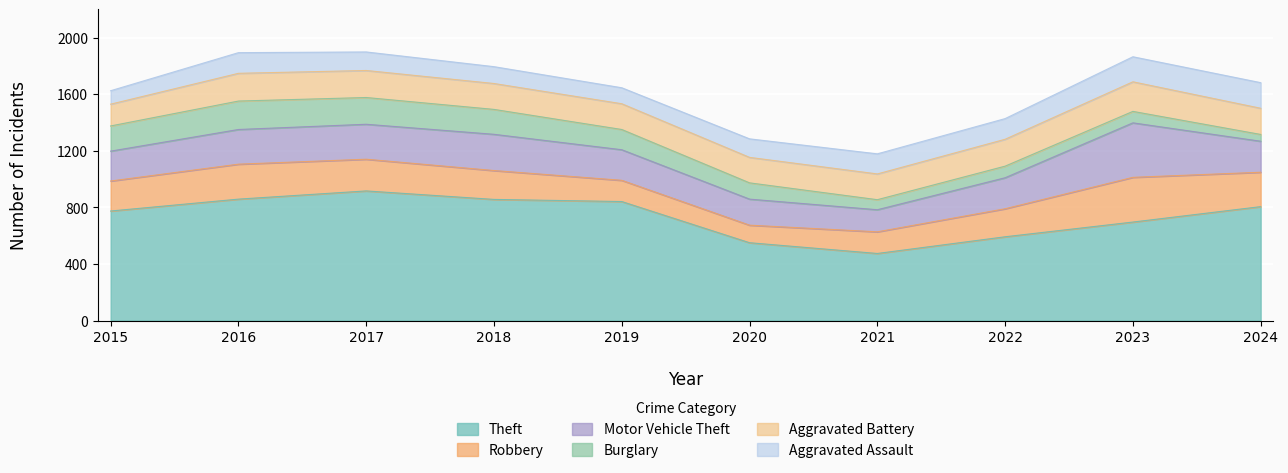

True or false: Burglary has more than 1 interior local peaks.

True